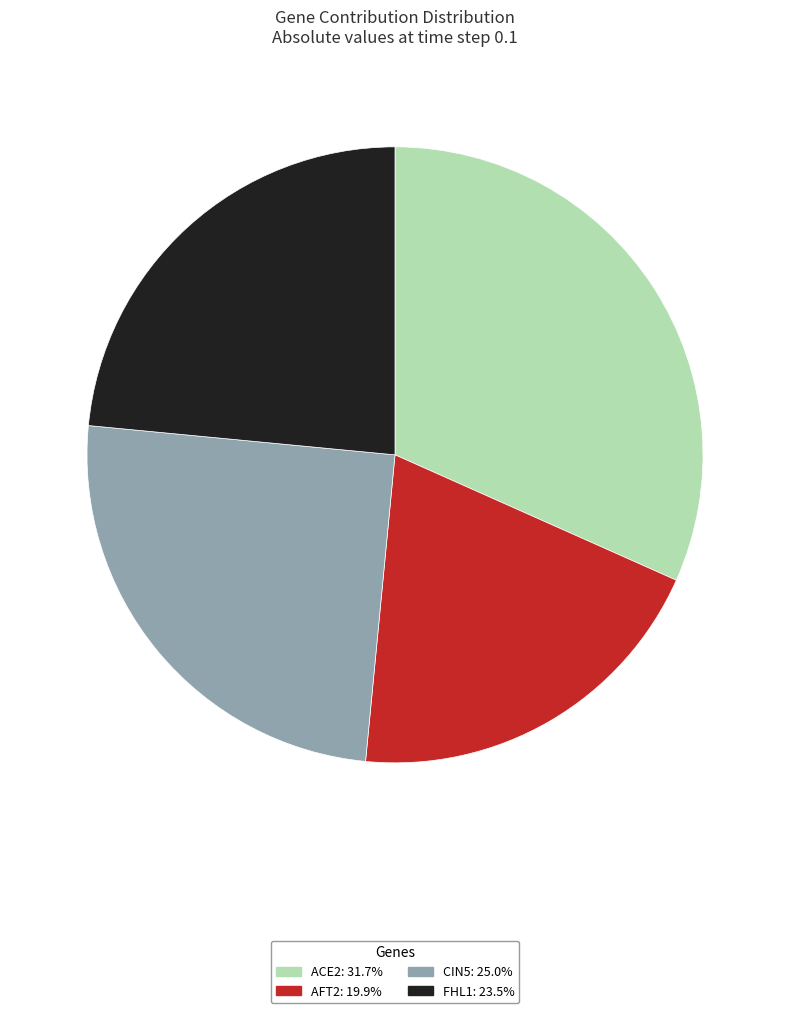

Which slice is the smallest?

AFT2